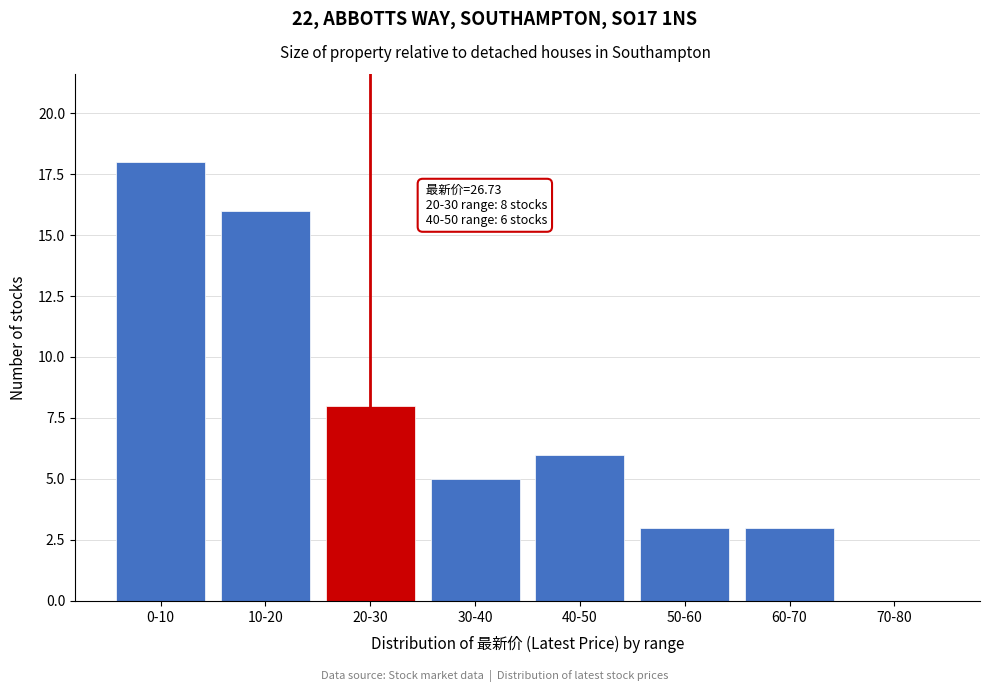

Reading left to right, what are all the values shown in this chart?

0-10=18	10-20=16	20-30=8	30-40=5	40-50=6	50-60=3	60-70=3	70-80=0